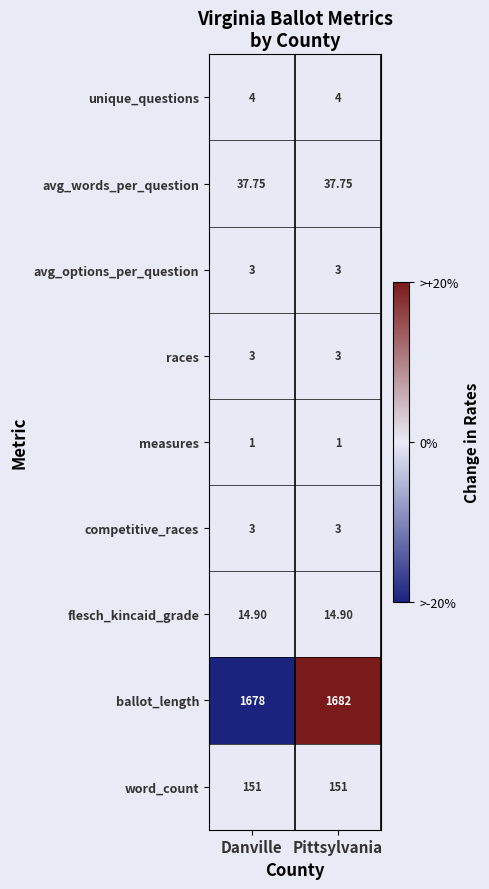

At which category is the sum across all series the highest?

Pittsylvania